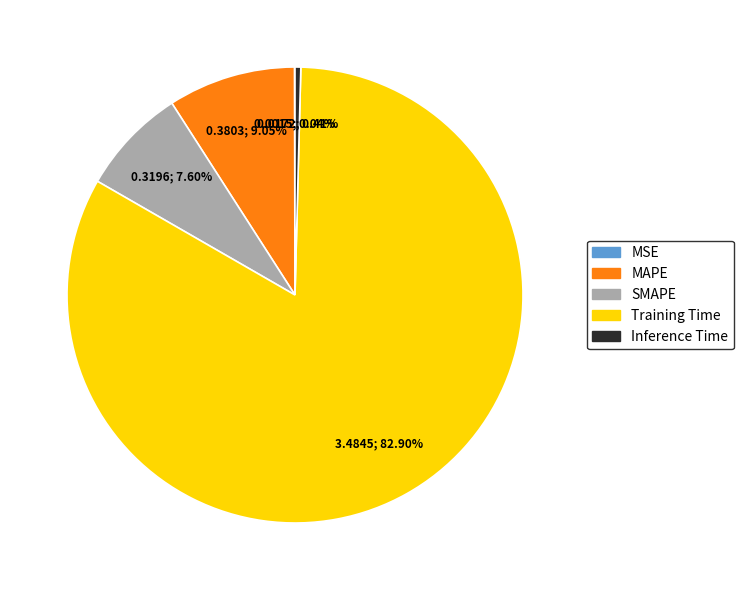

Which slice is the largest?

Training Time